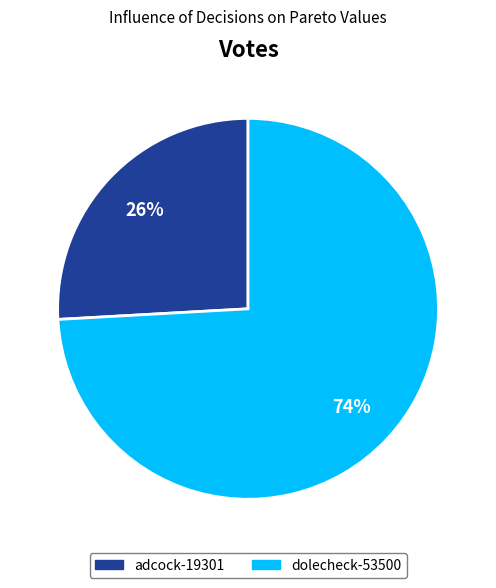

Which category has the biggest portion of the pie?

dolecheck-53500